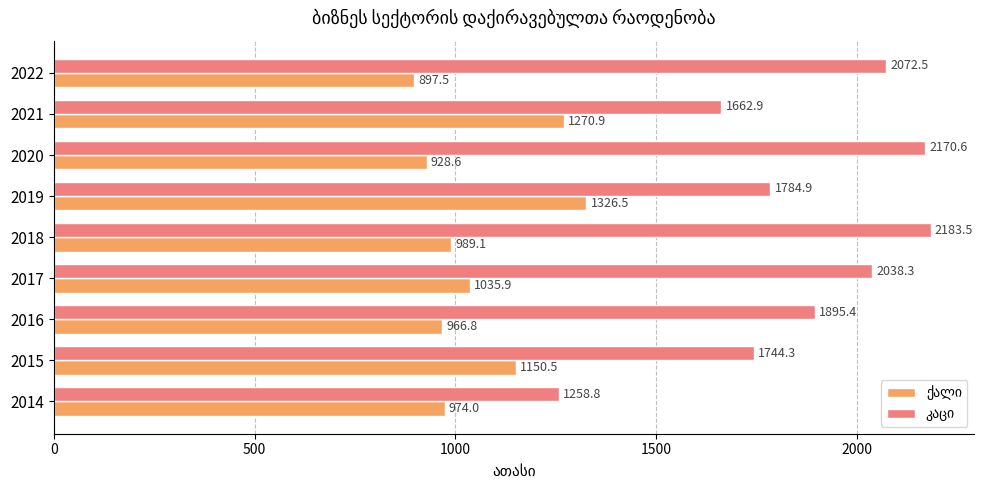

What is the spread (max minus min) of values at 2017?

1002.4